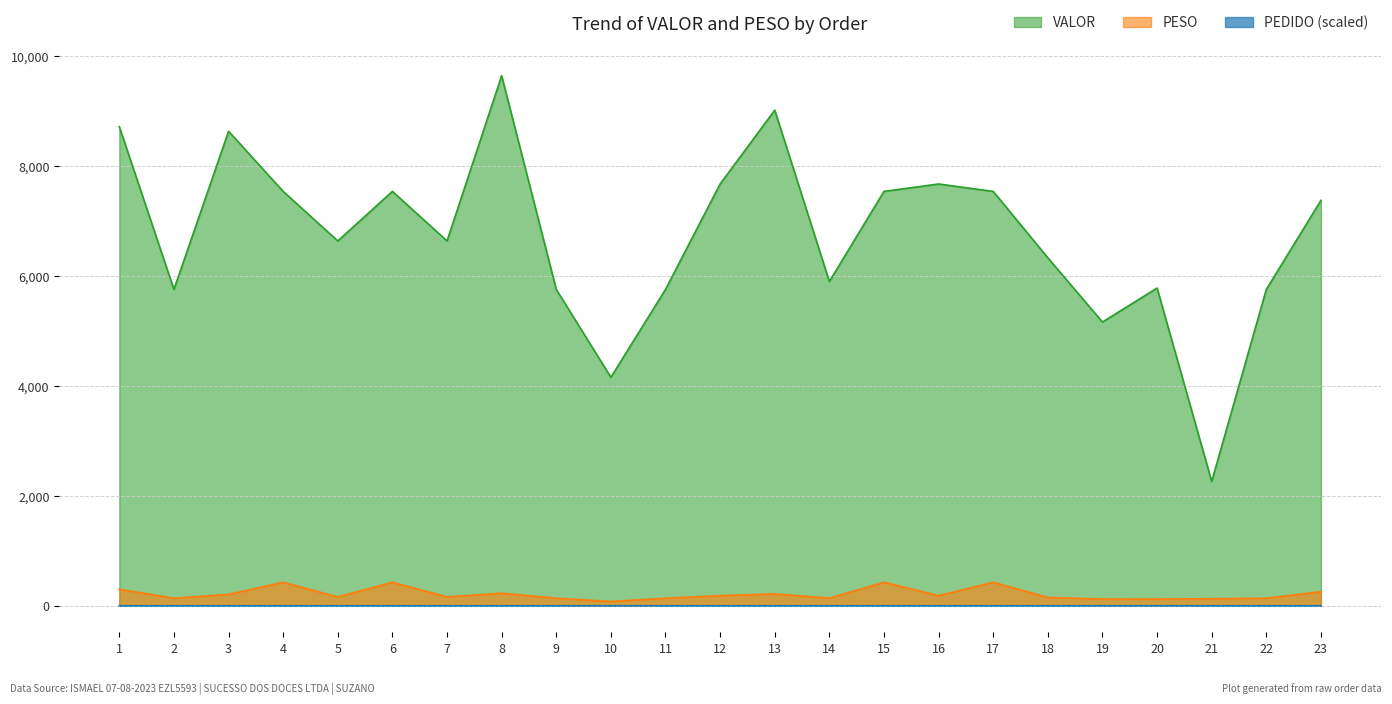

True or false: PEDIDO_IDX has a value of 0.0 at 16.

True